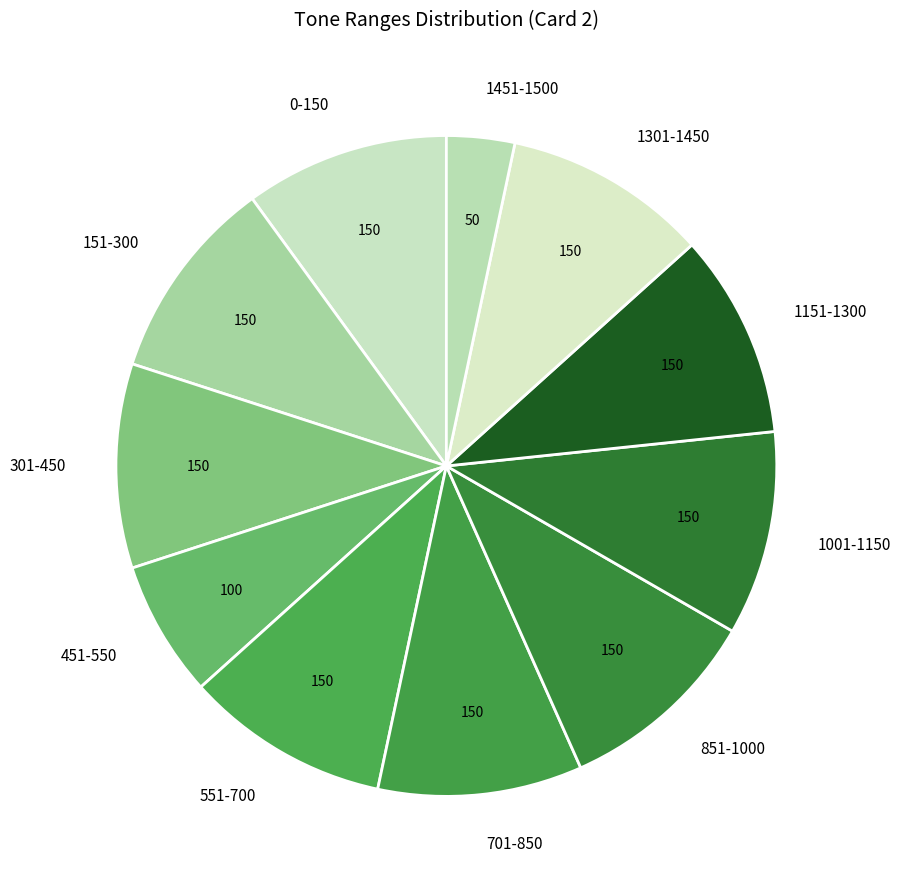

What is the smallest slice in the pie chart?

1451-1500